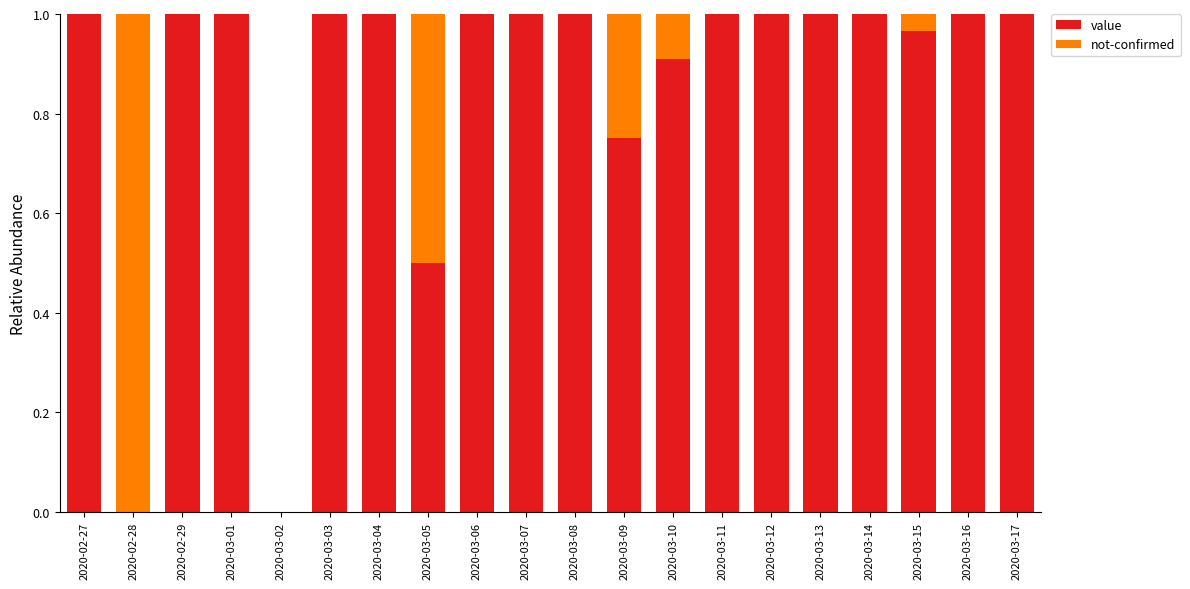

What are all the series names shown in the legend?

value, not-confirmed